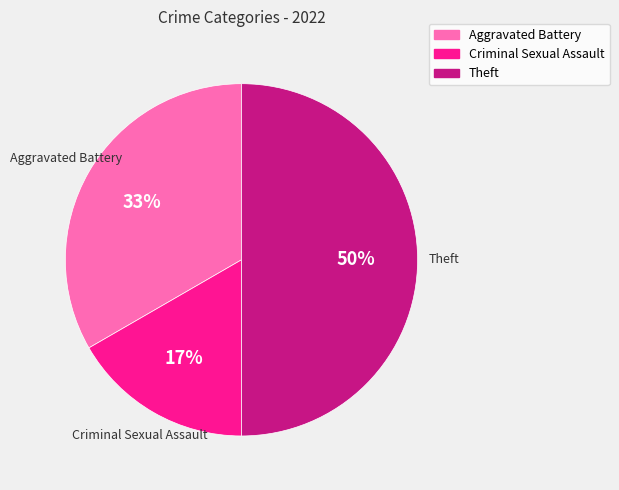

To the nearest percent, what is the combined percentage of Aggravated Battery and Theft?

83%